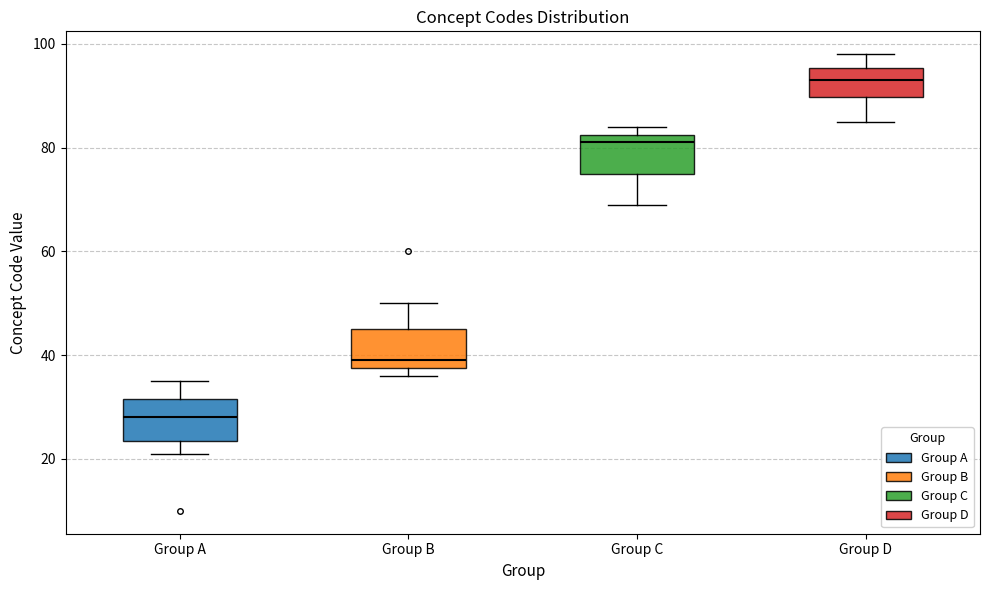

Reading left to right, transcribe this box plot: for each box, give where its median line is, the range the box spans, and where its two whiskers end, as read against the y-axis. The values are not printed on the chart, so give them approximately, as read against the axis.

Group A: median 28, box 24 to 32, whiskers 22 to 36
Group B: median 40, box 38 to 46, whiskers 36 to 50
Group C: median 82 (just below the box's upper edge), box 76 to 82, whiskers 70 to 84
Group D: median 94, box 90 to 96, whiskers 86 to 98